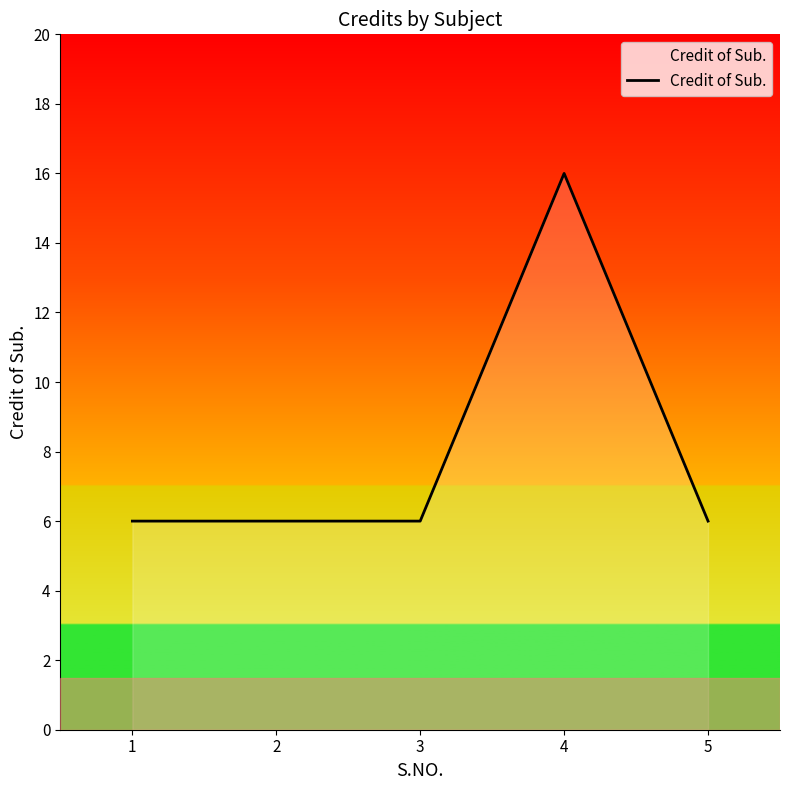

Which category has the highest value across all series?

4